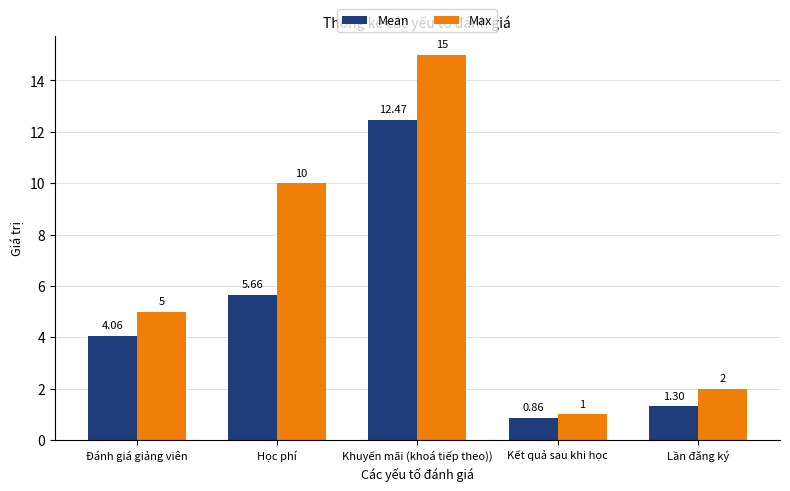

The value of Max at Học phí is 3.0. True or false?

False